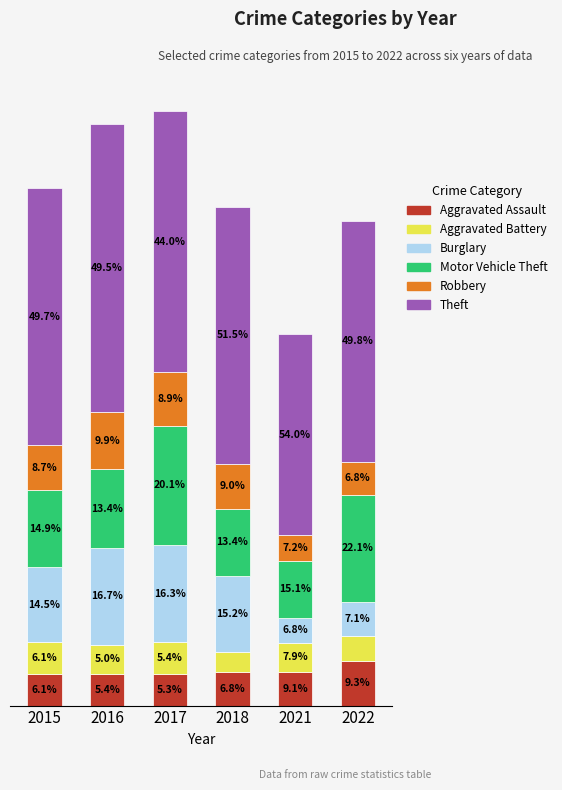

Does the chart contain stacked bars?

Yes